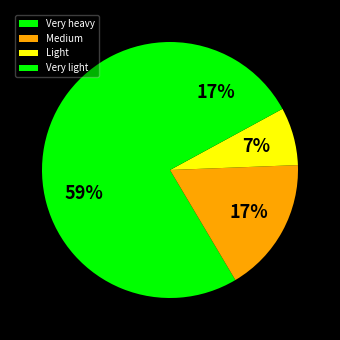

Which category accounts for the majority?

Very heavy